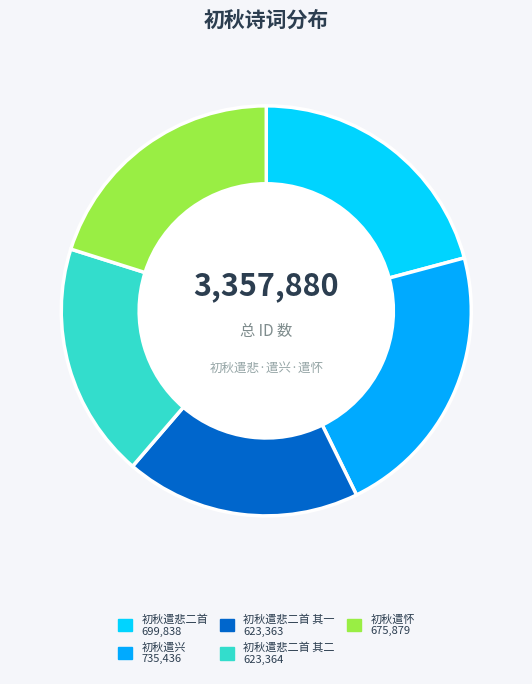

Does any single category account for the majority?

No